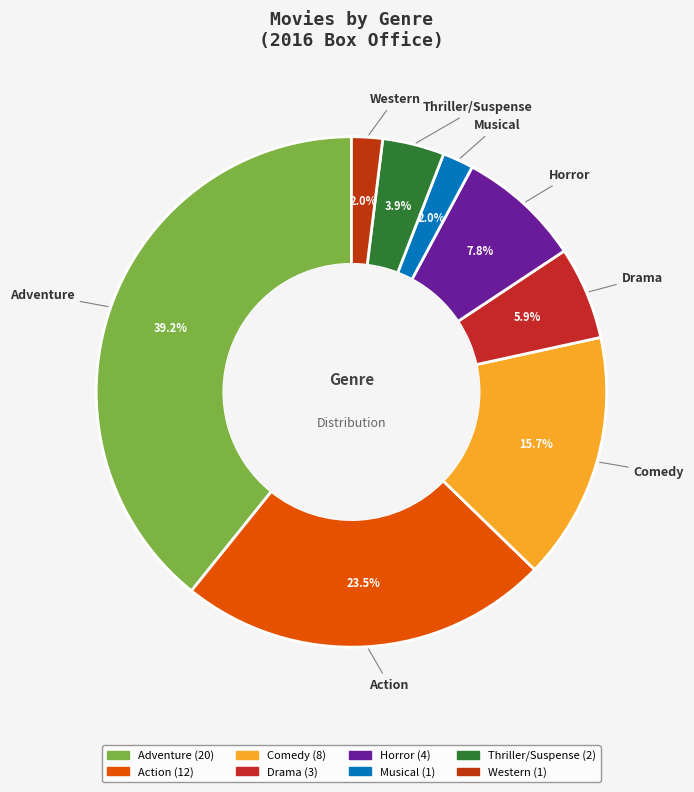

To the nearest percent, what is the combined percentage of Thriller/Suspense and Comedy?

20%